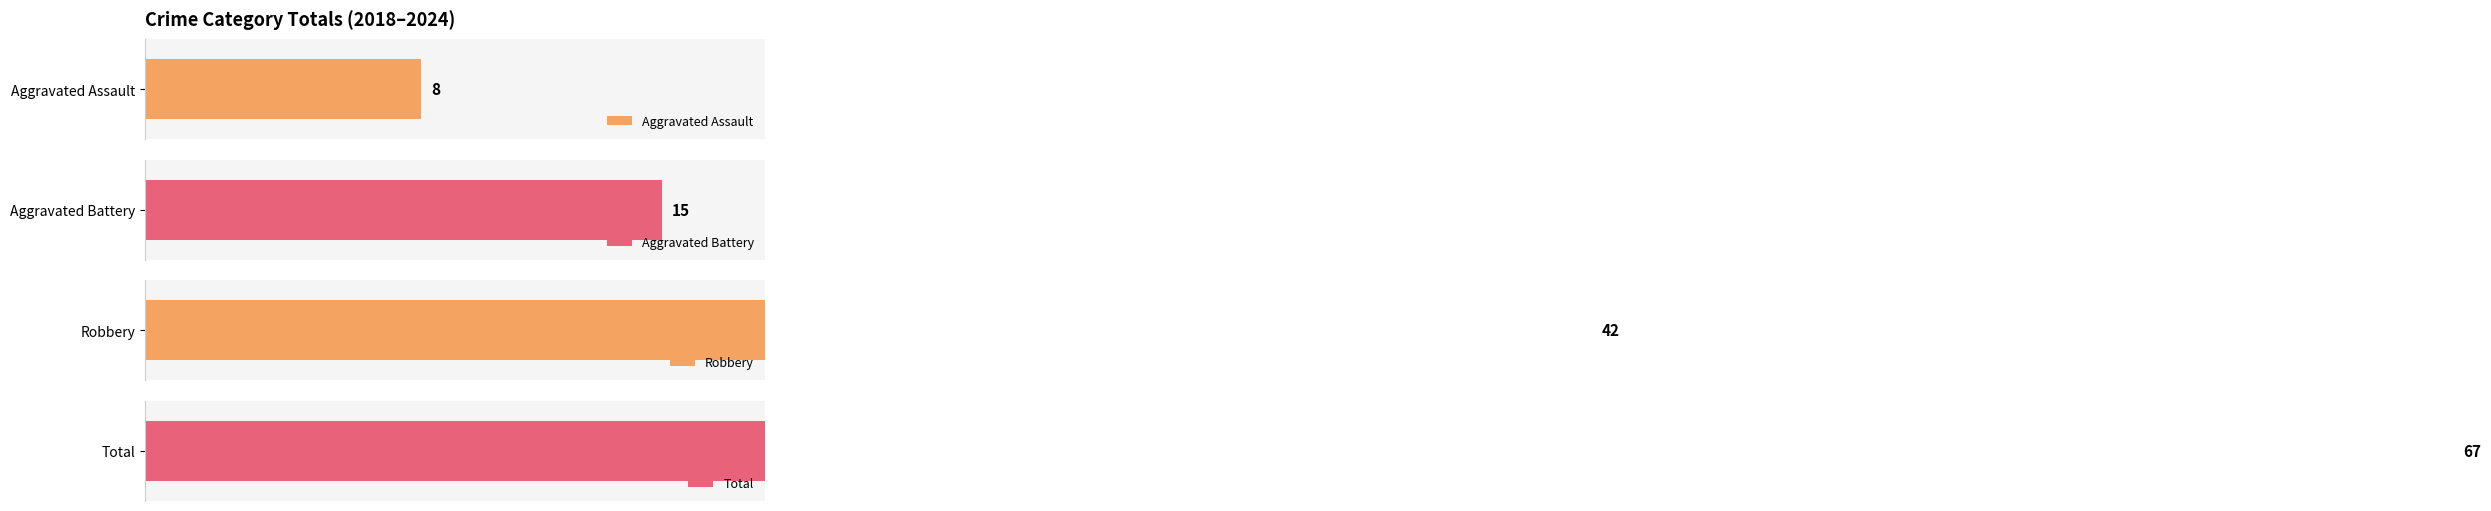

True or false: Aggravated Assault has a value of -2 at 2022.

False